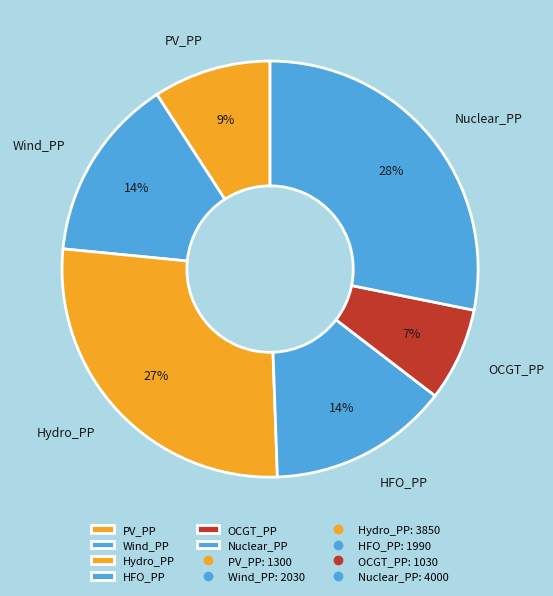

What is the largest slice in the pie chart?

Nuclear_PP